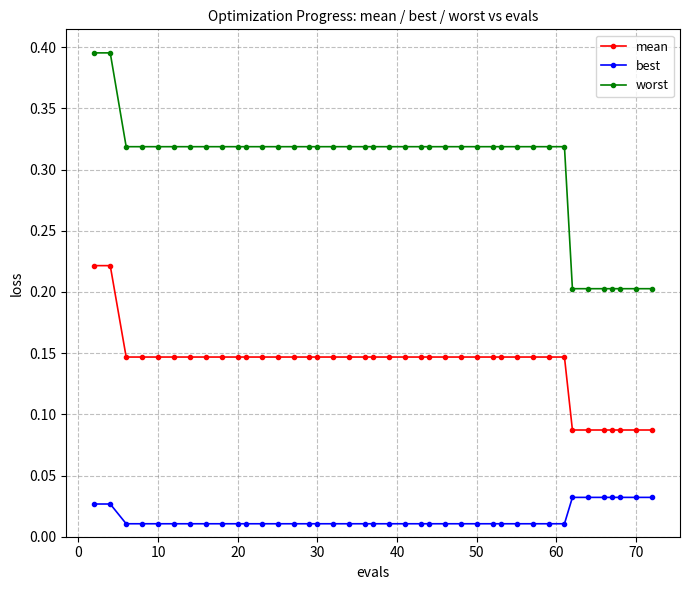

Which series has the largest range (max minus min)?

worst